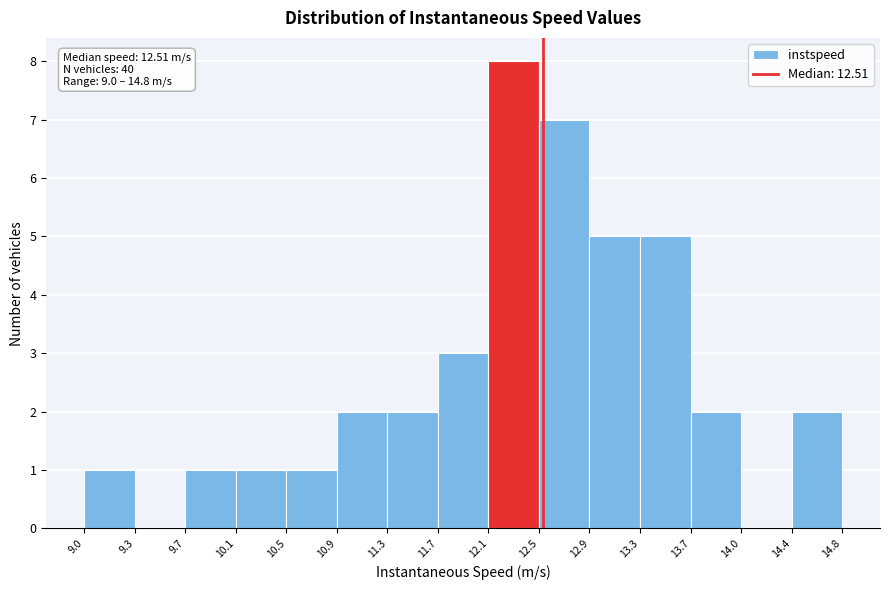

Over which range of the x-axis is the bar tallest?

12.1 to 12.5